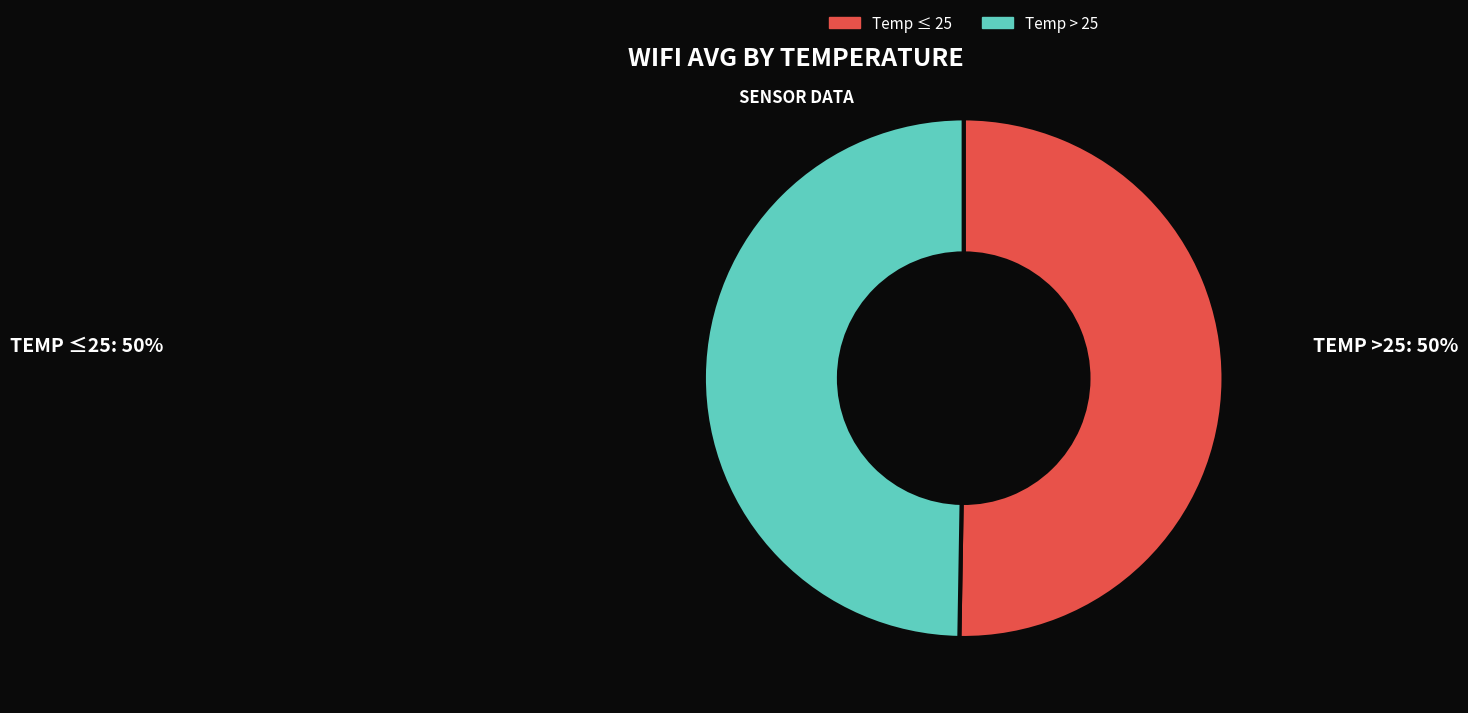

Rank the categories by value from highest to lowest.

Temp ≤ 25, Temp > 25